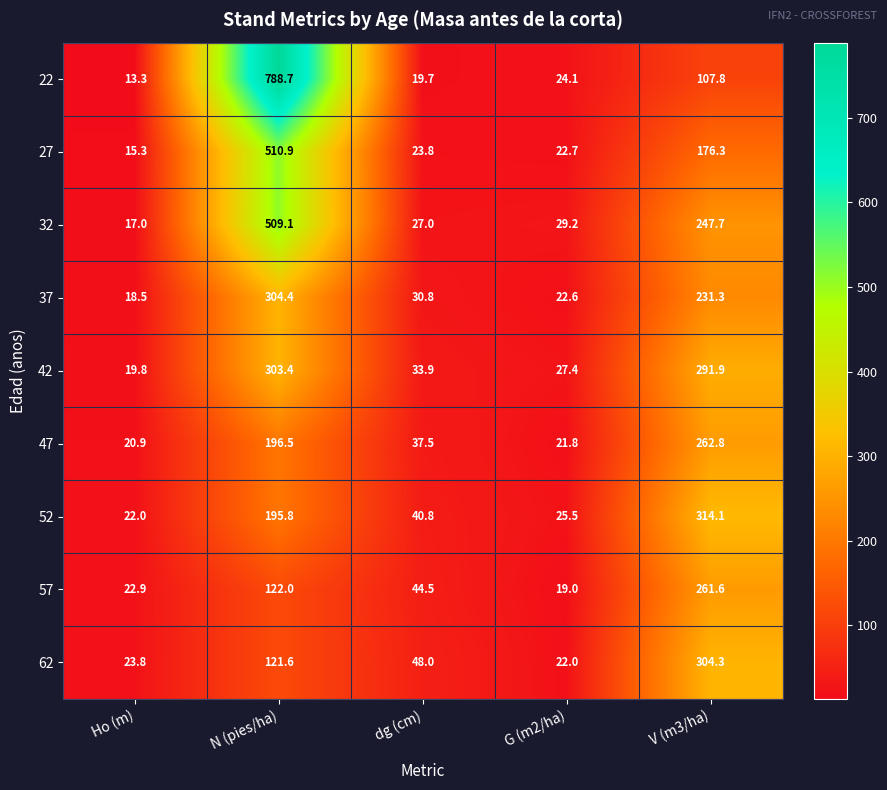

List the series in order of their peak value, highest first.

22, 27, 32, 52, 37, 62, 42, 47, 57